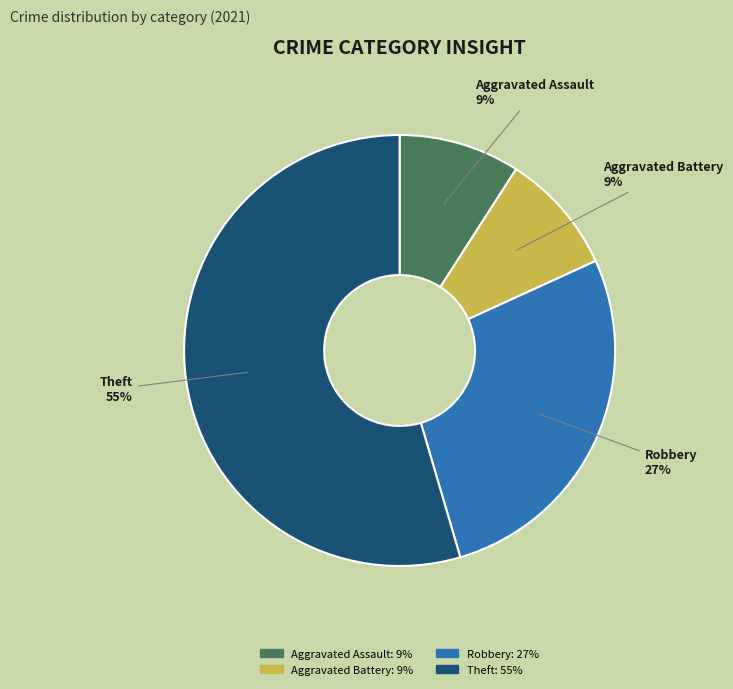

To the nearest percent, what is the average slice percentage?

25%